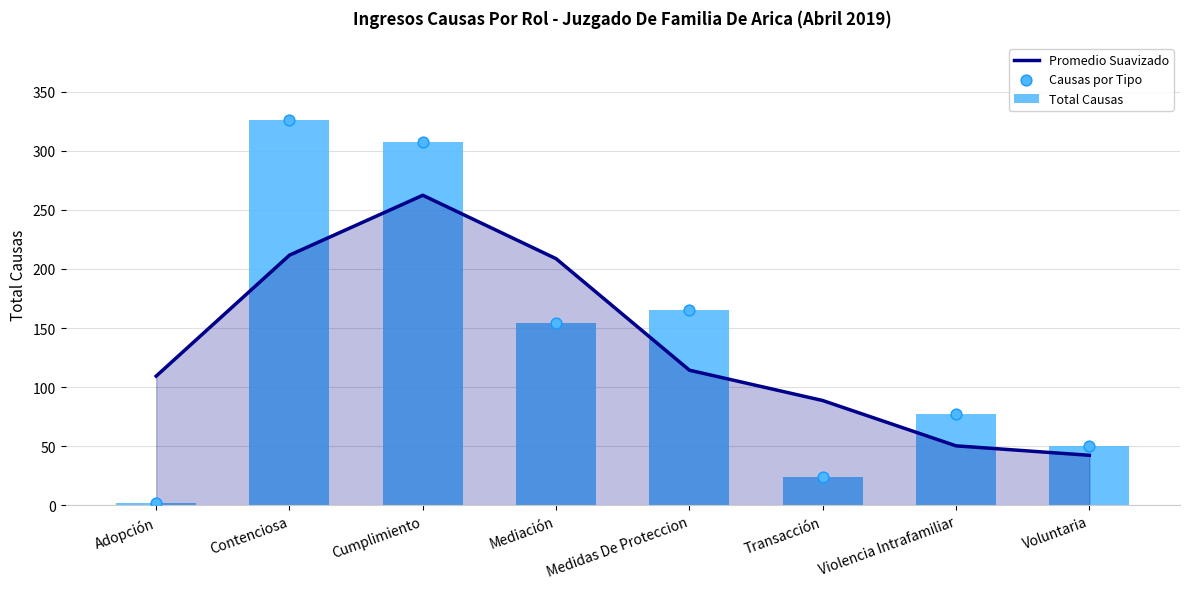

Which series reaches the maximum Y coordinate?

Total Causas